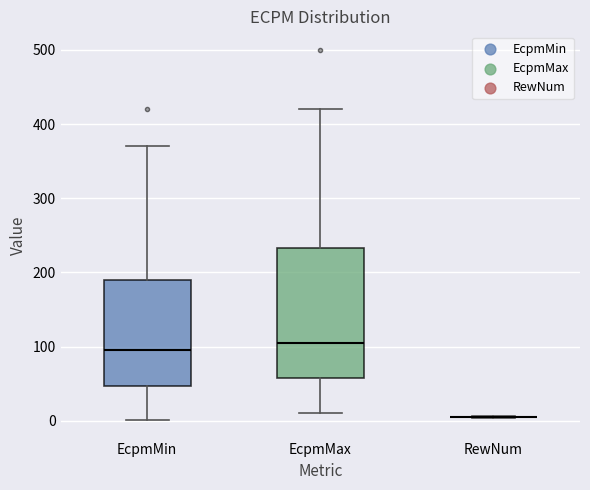

Where does the median line of the box for EcpmMax sit on the y-axis? The values are not printed on the chart, so give them approximately, as read against the axis.

110